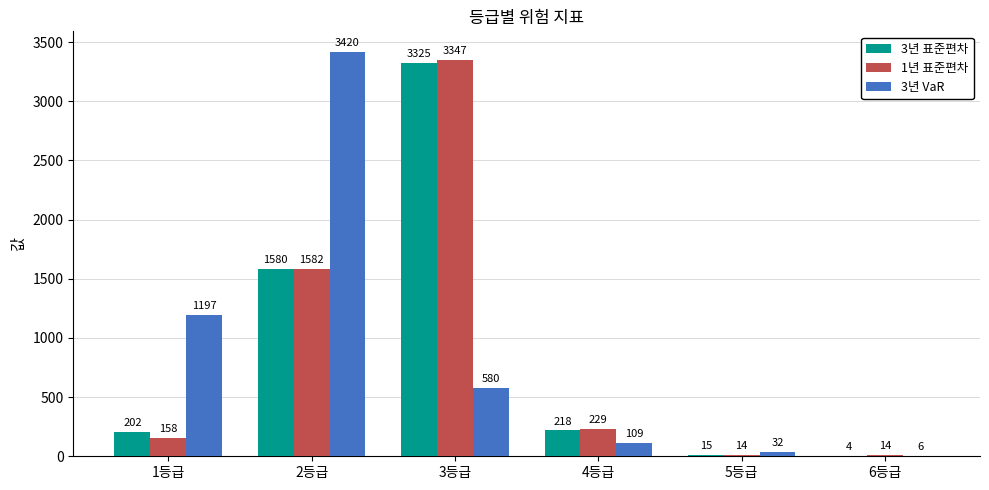

Count the number of data series in this chart.

3